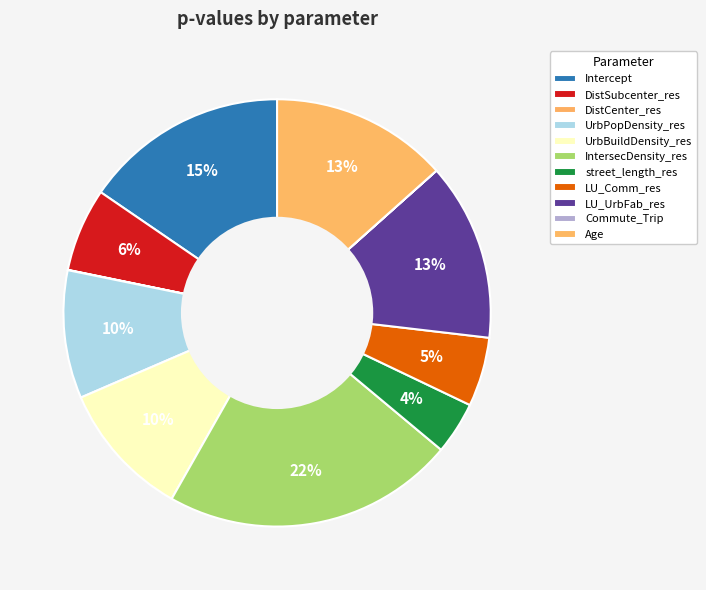

Does street_length_res account for over 50% of the chart?

No